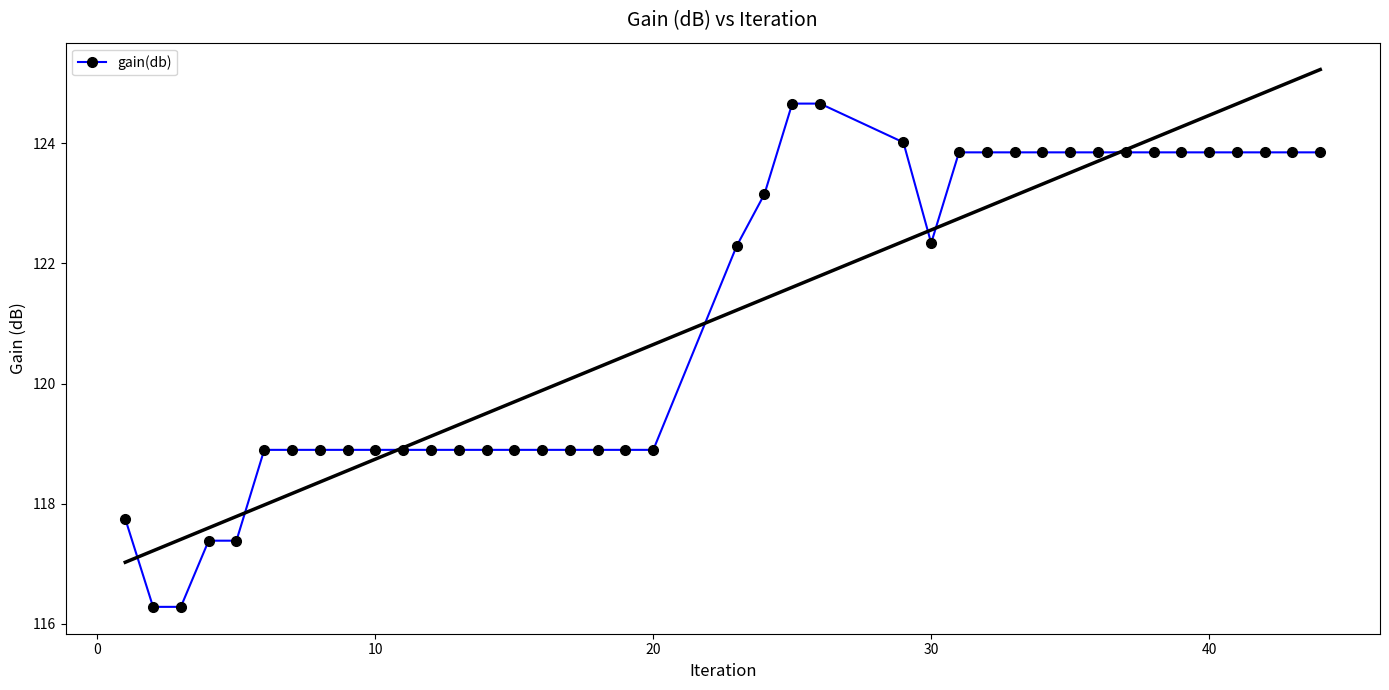

What is the maximum value for gain(db)?

124.7